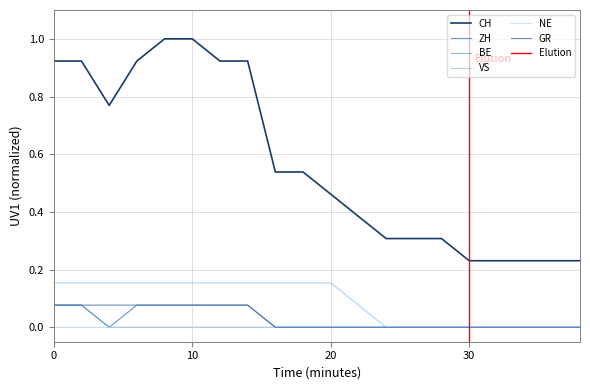

True or false: CH and BE cross at least once.

False